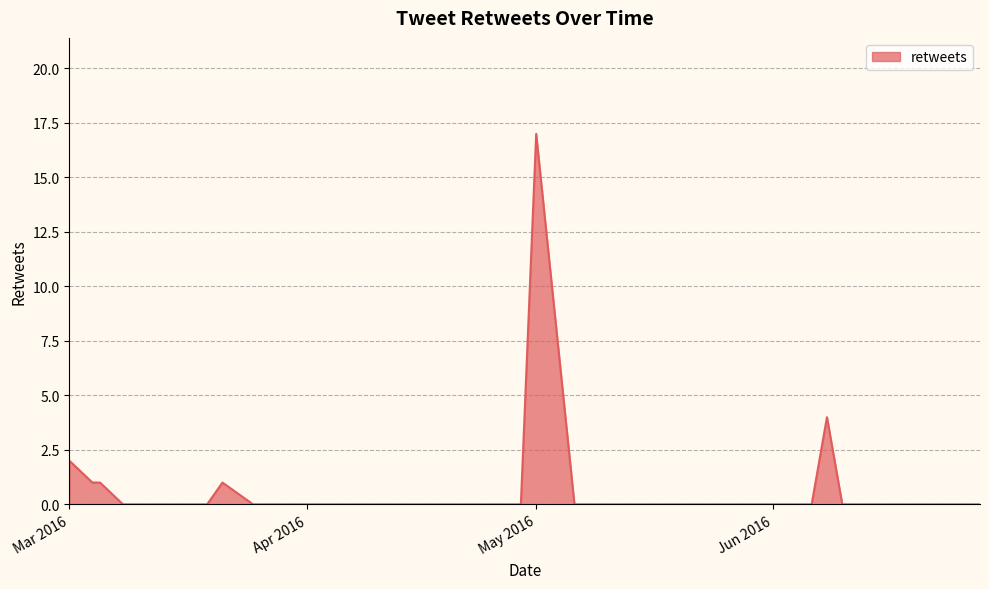

What is the difference between the maximum and minimum values?

17